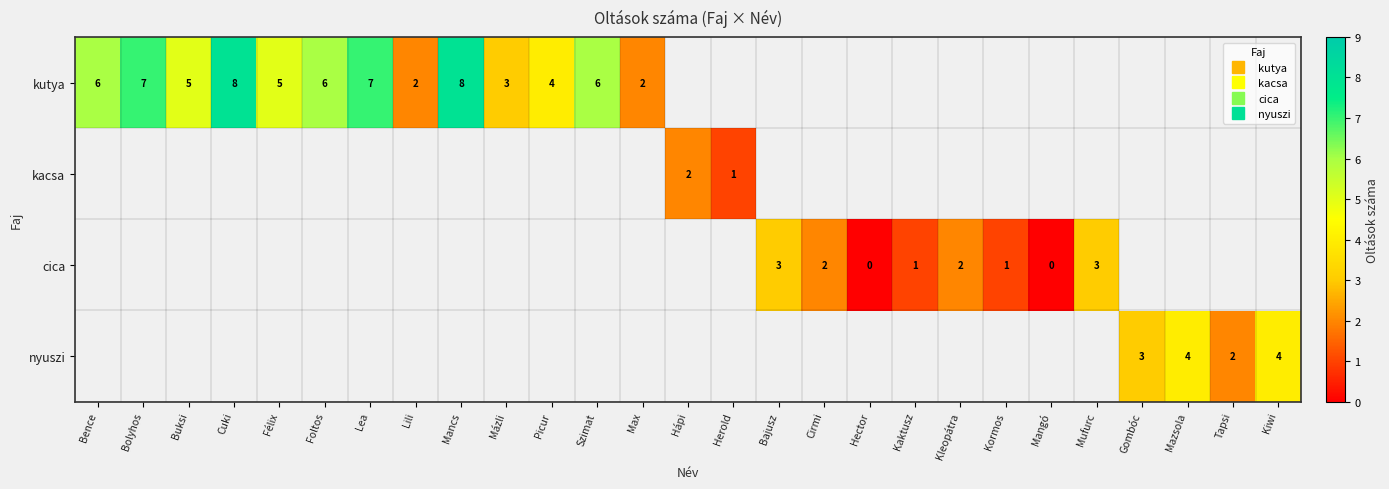

What is the difference between the maximum and minimum values in the kutya series?

6.0